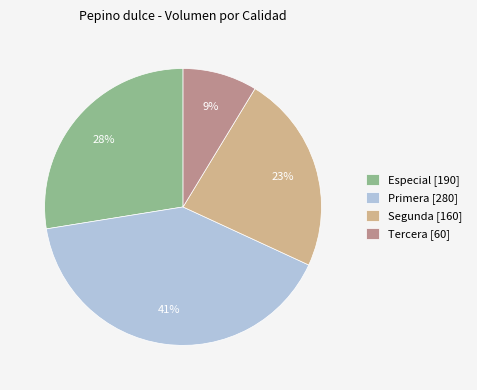

To the nearest percent, what is the difference between the Tercera and Especial slice percentages?

19%